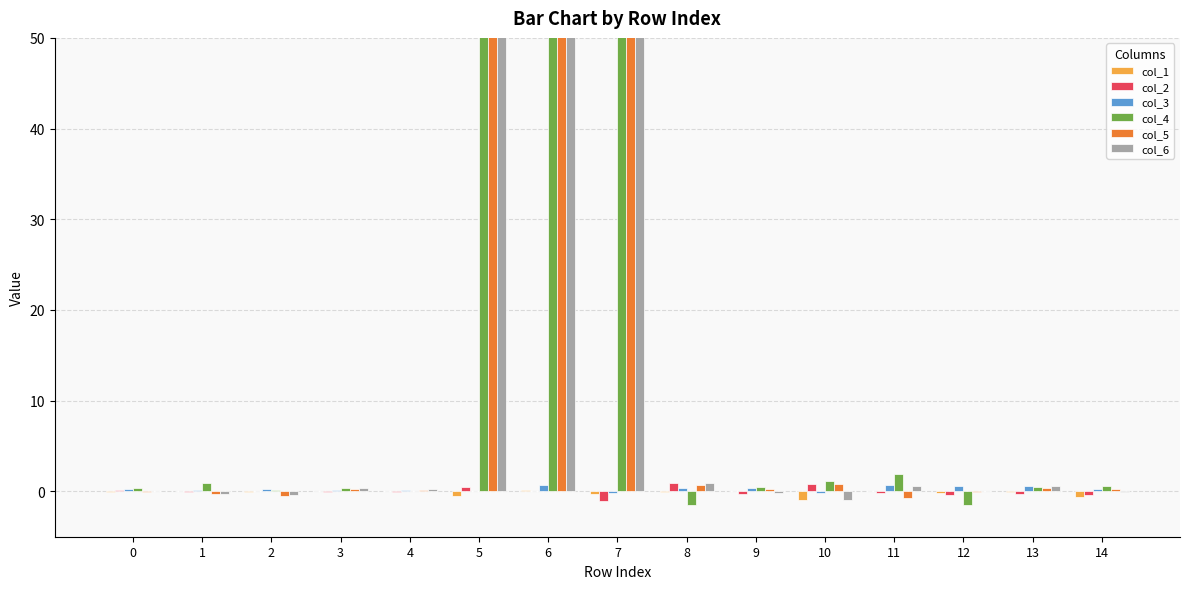

Reading left to right, extract all data points from this chart.

col_1: 0=-0.0	1=0.0	2=-0.1	3=0.0	4=0.0	5=-0.5	6=0.2	7=-0.3	8=-0.0	9=0.0	10=-1.0	11=0.1	12=-0.1	13=-0.0	14=-0.7
col_2: 0=0.1	1=-0.0	2=0.1	3=-0.0	4=-0.1	5=0.5	6=0.1	7=-1.0	8=0.9	9=-0.3	10=0.8	11=-0.2	12=-0.4	13=-0.3	14=-0.4
col_3: 0=0.2	1=0.1	2=0.2	3=0.2	4=0.2	5=0.1	6=0.7	7=-0.1	8=0.3	9=0.3	10=-0.1	11=0.7	12=0.6	13=0.6	14=0.2
col_4: 0=0.4	1=0.9	2=0.2	3=0.3	4=0.0	5=222.9	6=252.5	7=120.8	8=-1.5	9=0.5	10=1.2	11=1.9	12=-1.5	13=0.4	14=0.6
col_5: 0=-0.0	1=-0.3	2=-0.5	3=0.3	4=0.2	5=254.2	6=252.6	7=215.1	8=0.7	9=0.2	10=0.8	11=-0.7	12=-0.1	13=0.3	14=0.3
col_6: 0=-0.0	1=-0.2	2=-0.4	3=0.3	4=0.3	5=253.7	6=252.6	7=215.4	8=0.9	9=-0.2	10=-0.9	11=0.6	12=0.1	13=0.6	14=-0.1